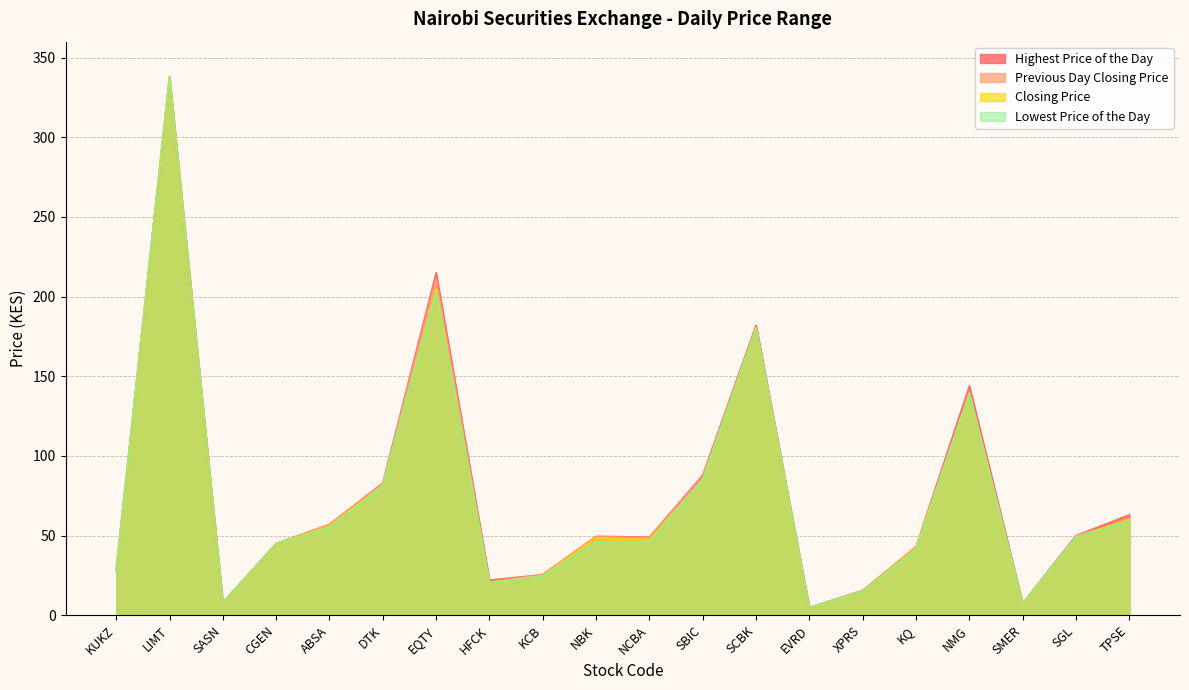

At which label does Lowest Price of the Day reach its peak?

LIMT